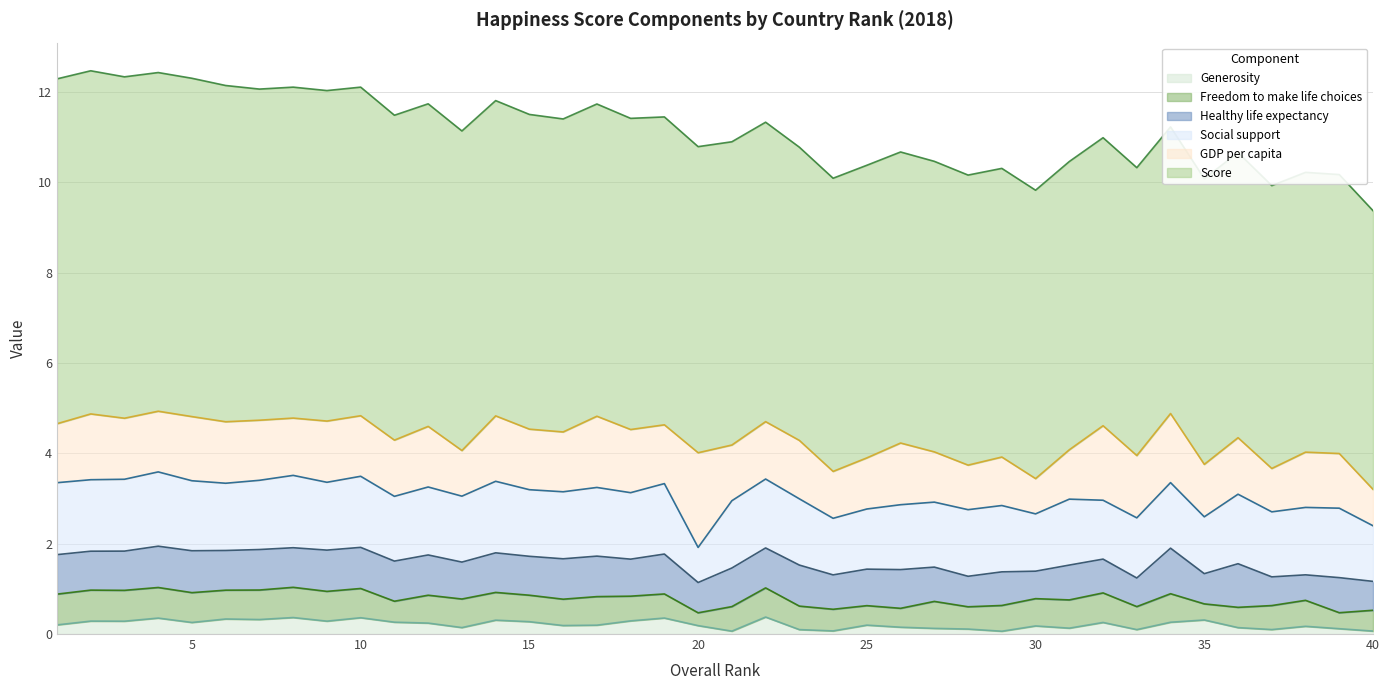

How many series are shown in this chart?

6